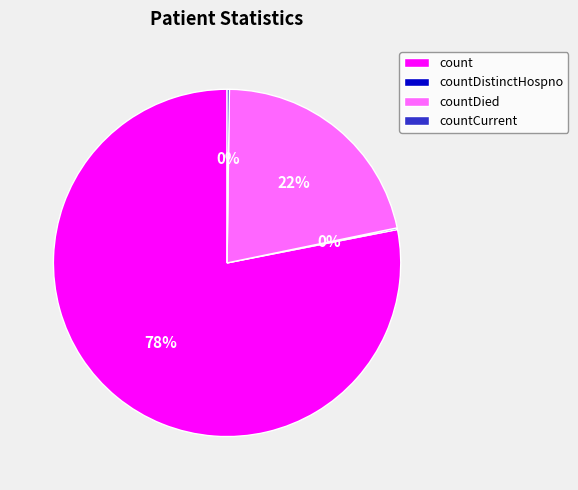

To the nearest percent, what portion does countDied represent?

22%